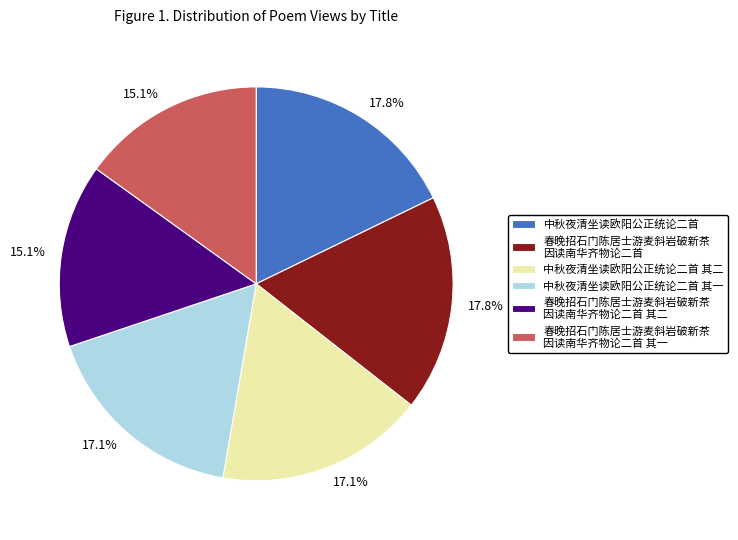

To the nearest percent, what is the difference between the largest and smallest slice percentages?

3%